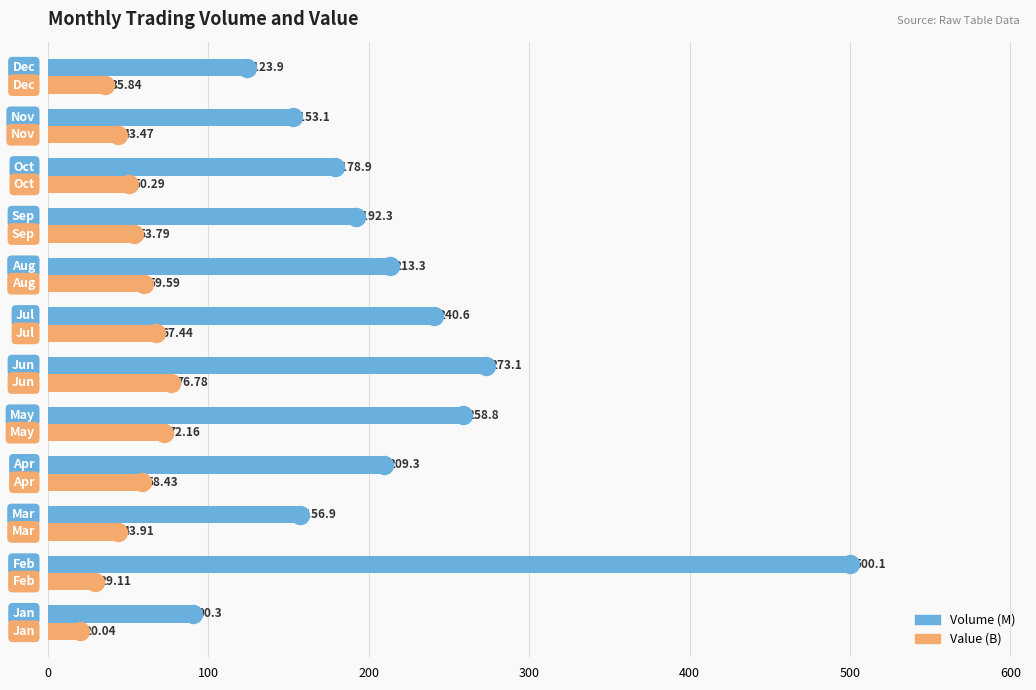

Which series contains the highest Y value?

Volume (M)